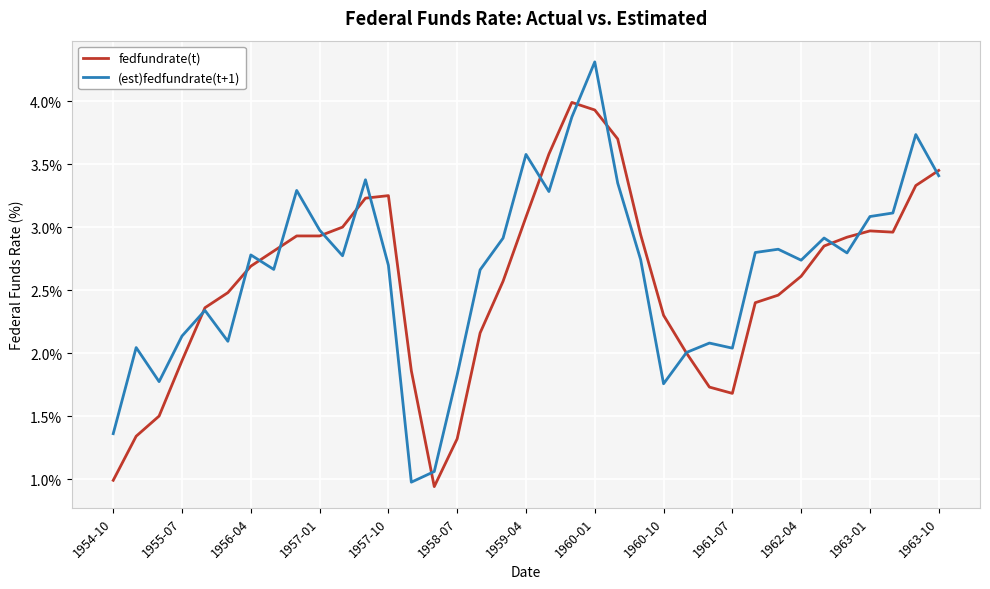

What is the greatest value displayed?

4.3